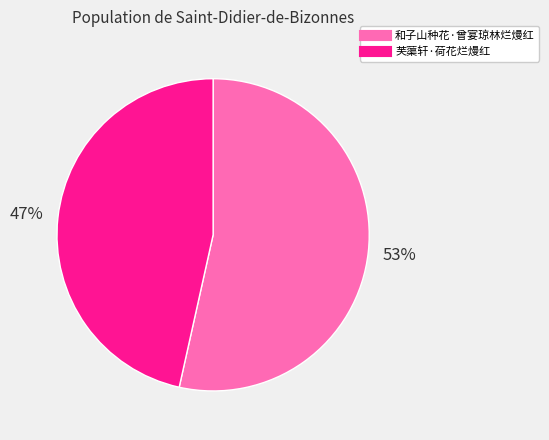

Combined, do 芙蕖轩·荷花烂熳红 and 和子山种花·曾宴琼林烂熳红 account for over 50%?

Yes